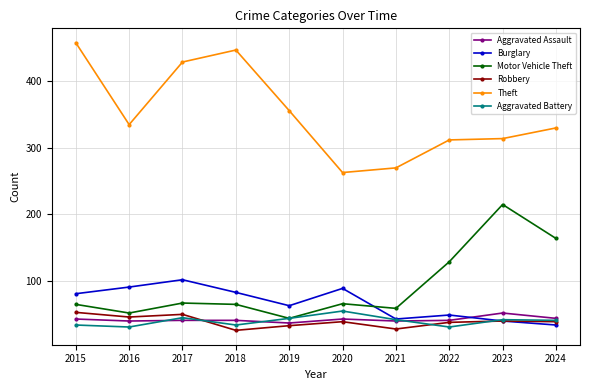

Which series has the largest total across all categories?

Theft